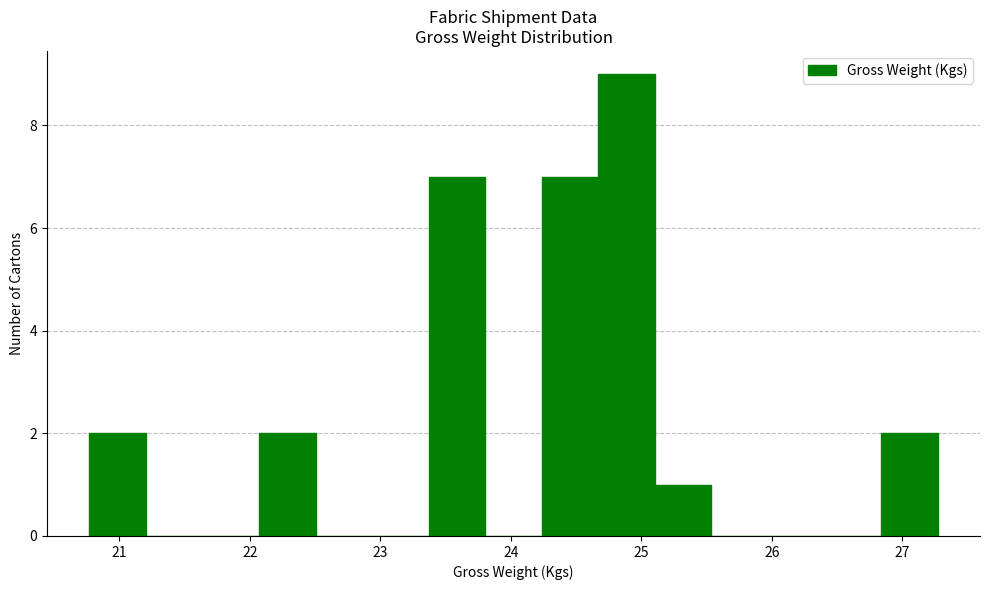

Over which range of the x-axis is the bar tallest?

24.7 to 25.1